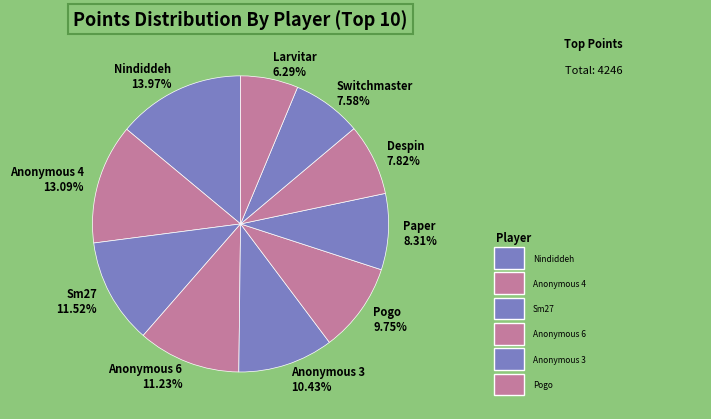

What is the ratio of the value at Anonymous 3 10.43% to the value at Anonymous 6 11.23%?

0.9